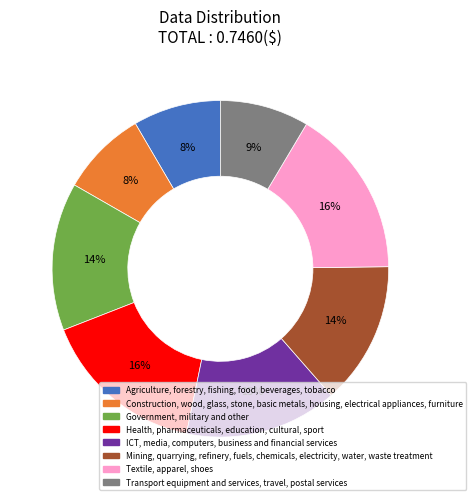

Is it true that Transport equipment and services, travel, postal services is 9% of the pie?

True